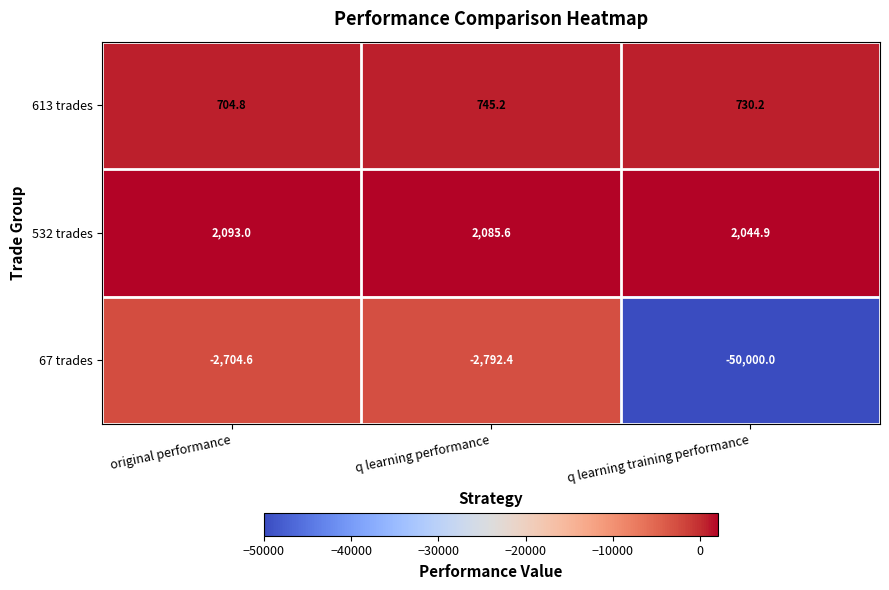

What is the lowest value of the 67 trades series?

-50000.0